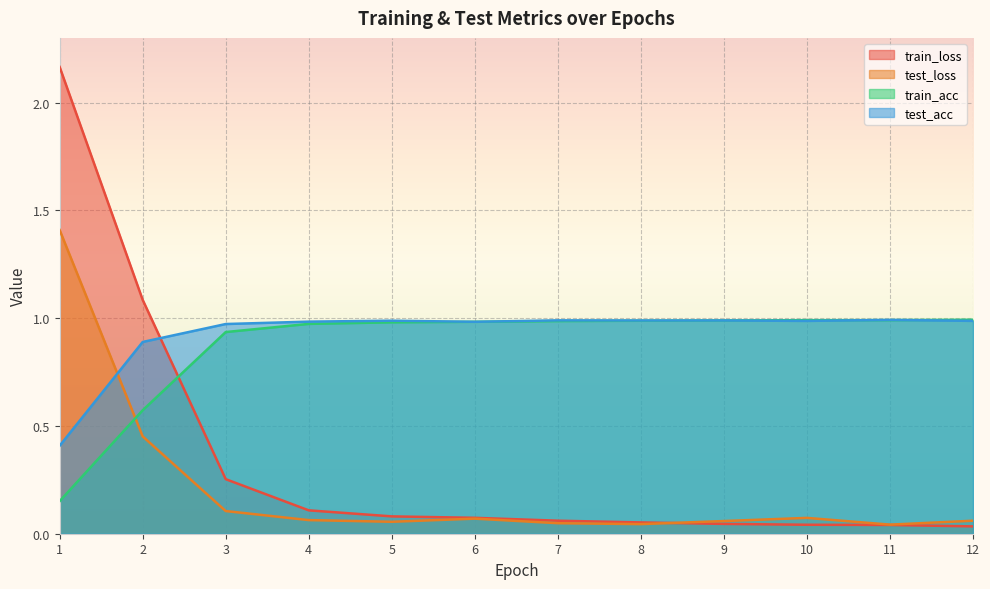

The test_loss series shows 0.0 at 11. True or false?

True